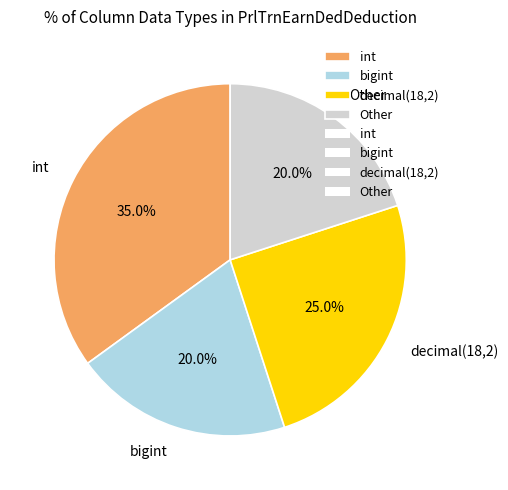

Do int and Other together represent more than half of the pie?

Yes